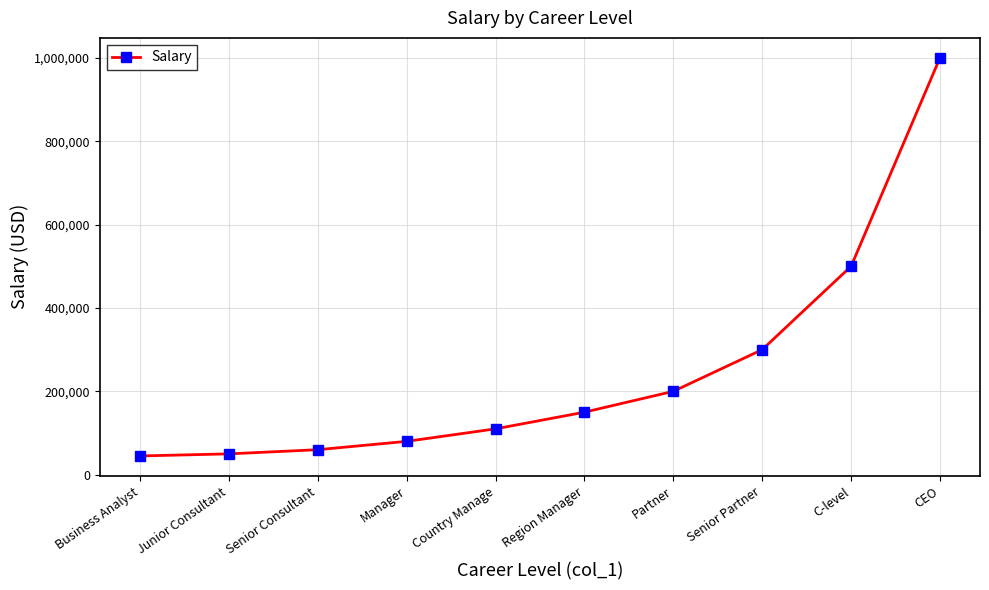

What is the label of the 1st point from the right?

CEO